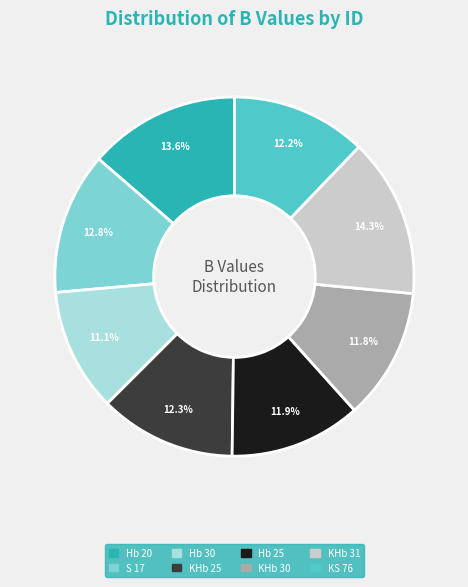

Does KHb 31 represent more than half of the total?

No